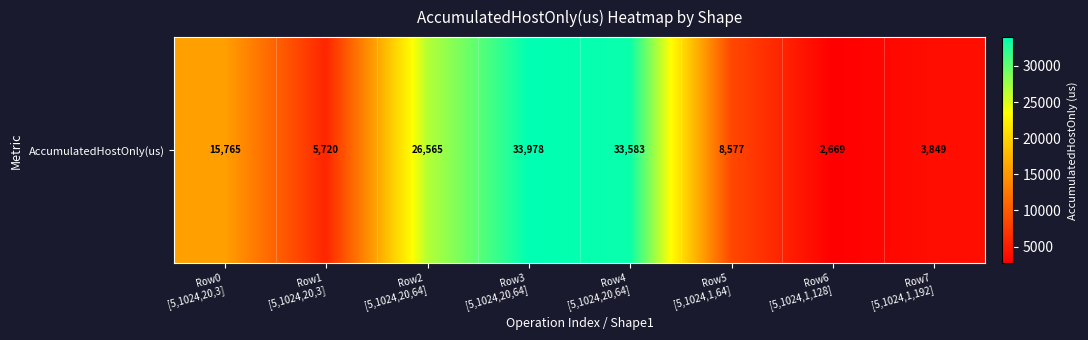

Rank the categories by value from lowest to highest.

Row6
[5,1024,1,128], Row7
[5,1024,1,192], Row1
[5,1024,20,3], Row5
[5,1024,1,64], Row0
[5,1024,20,3], Row2
[5,1024,20,64], Row4
[5,1024,20,64], Row3
[5,1024,20,64]